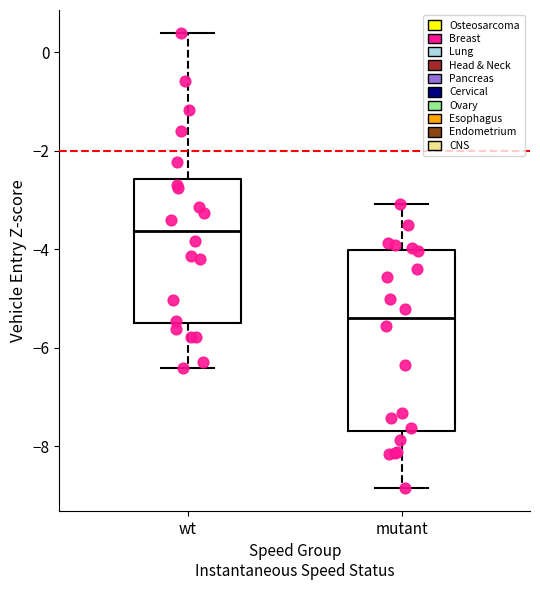

Which box has the lowest median line?

mutant